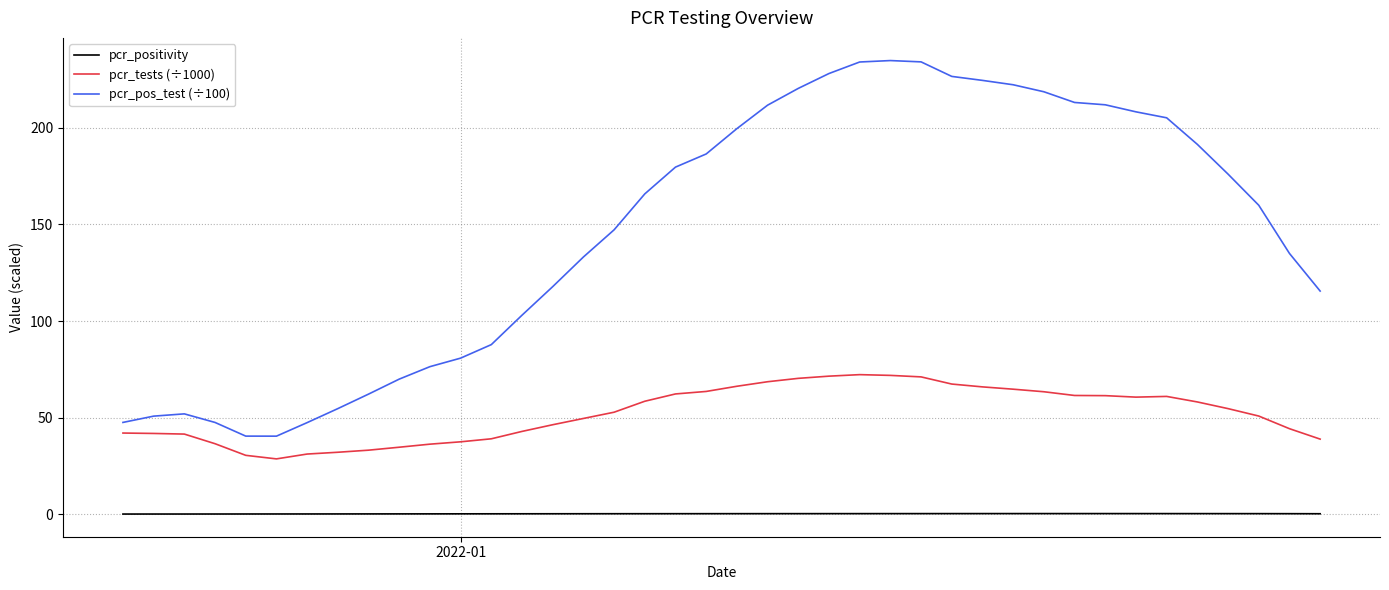

Rank the series by their maximum value, from lowest to highest.

pcr_positivity, pcr_tests (÷1000), pcr_pos_test (÷100)